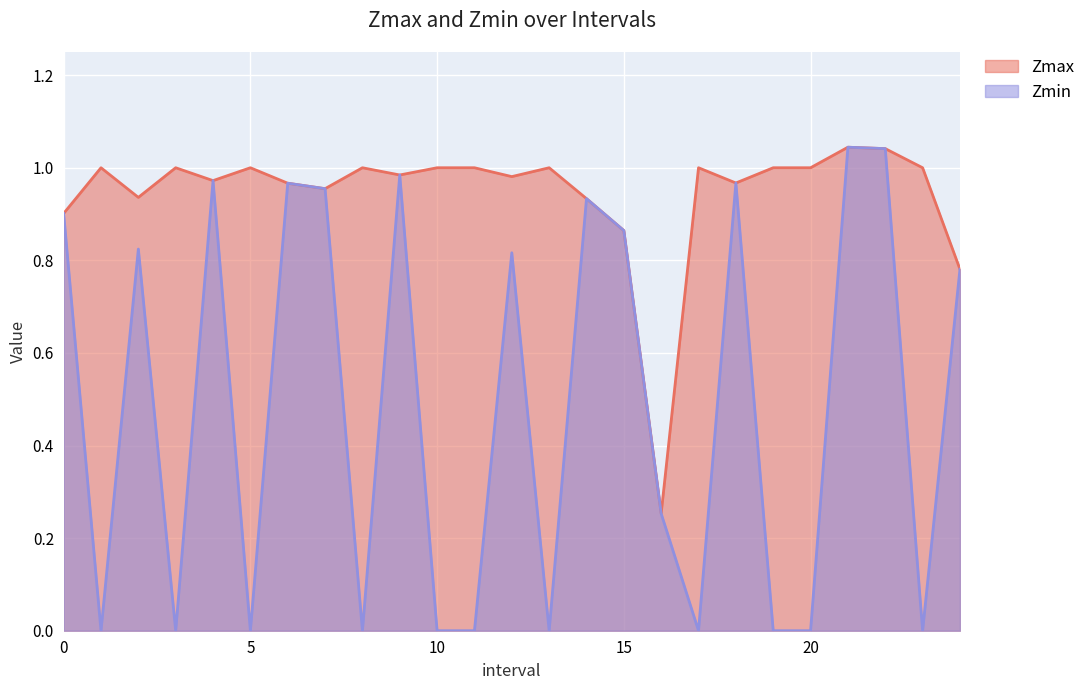

Which has a higher value, 0.0 or 5.0?

5.0